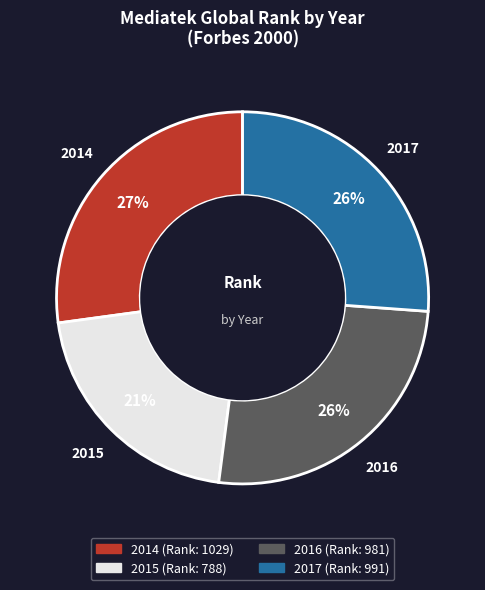

Combined, do 2014 and 2015 account for over 50%?

No